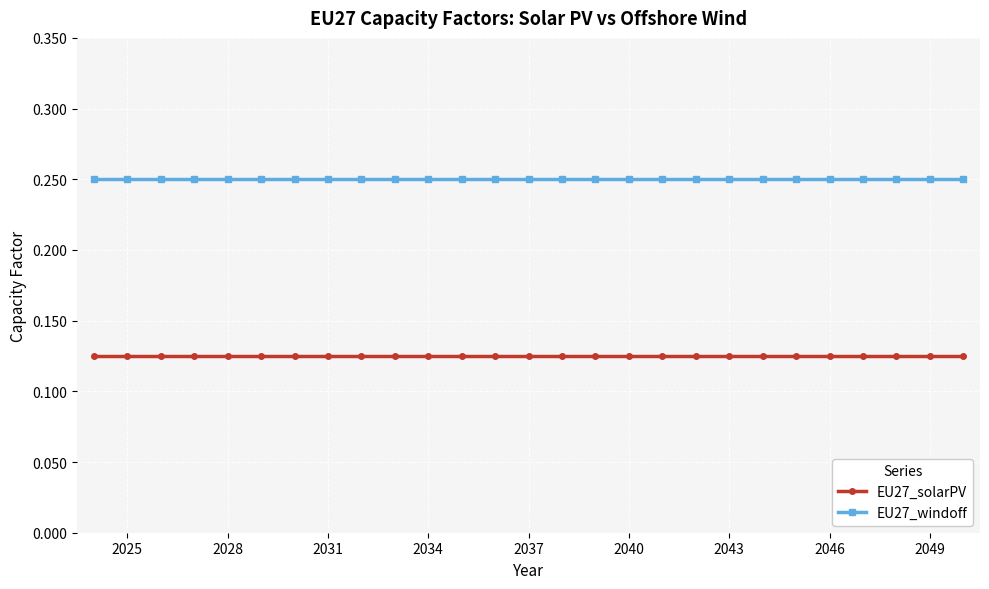

List the series in order of their peak value, highest first.

EU27_windoff, EU27_solarPV